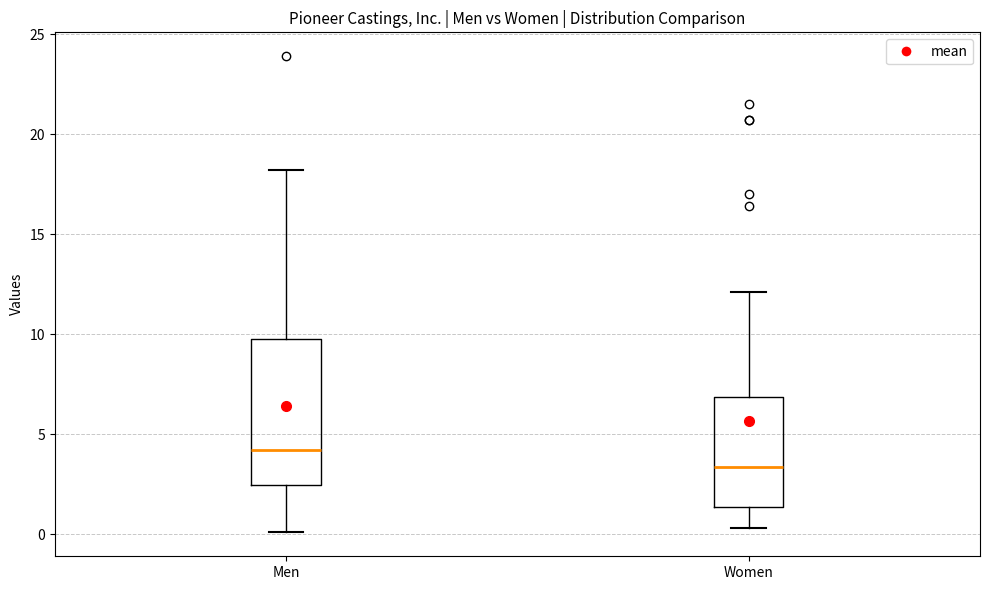

Where does the upper whisker of the box for Women end on the y-axis? The values are not printed on the chart, so give them approximately, as read against the axis.

12.0